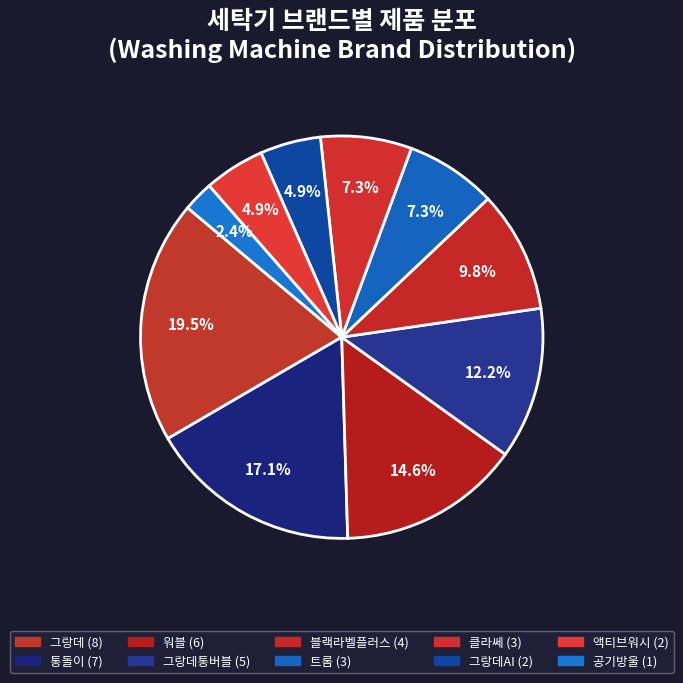

How many segments does this pie chart have?

10